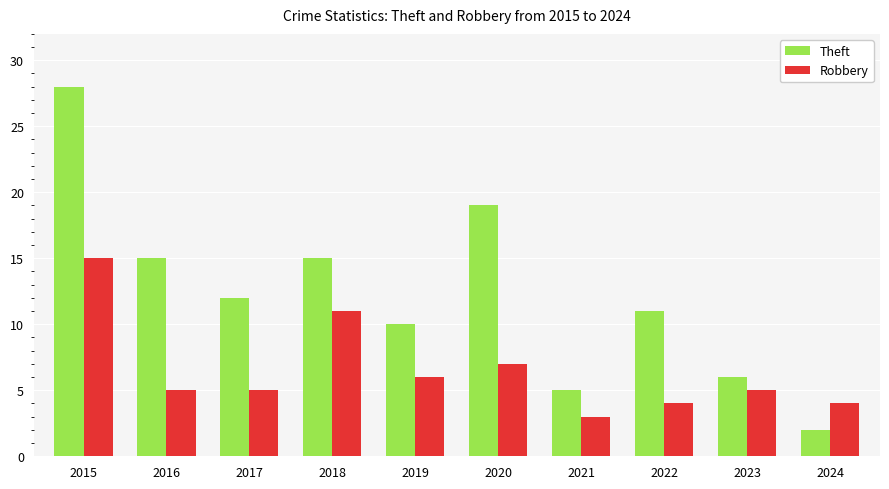

What is the average value of the Theft series?

12